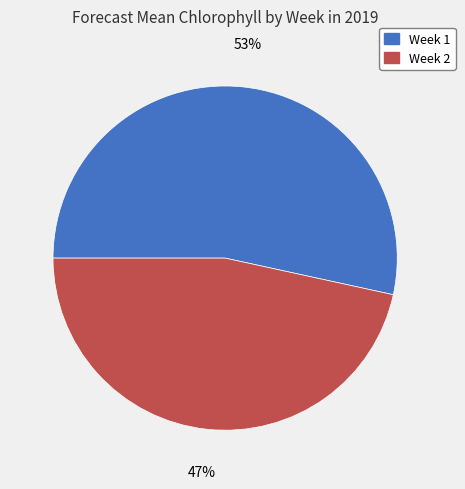

What percentage is the Week 1 slice, to the nearest percent?

53%